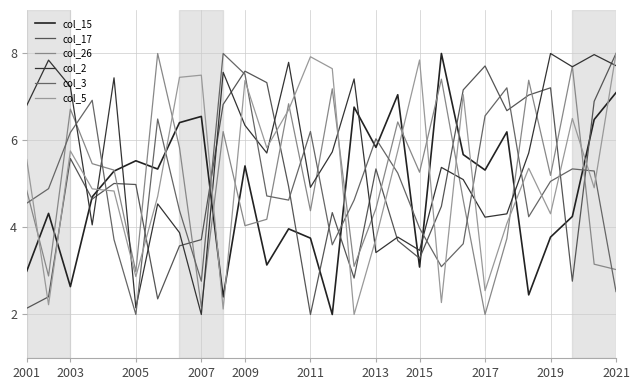

How many intersections are there between col_15 and col_26?

13